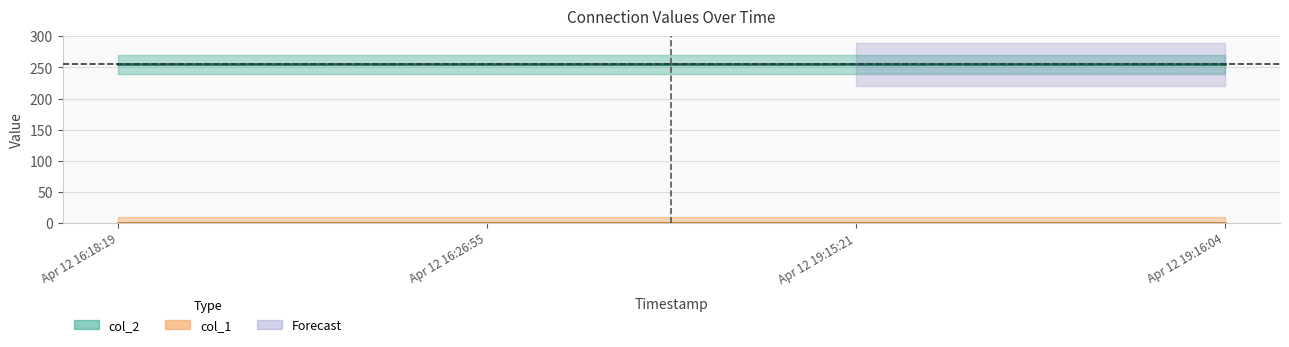

At which label does col_1 reach its peak?

Apr 12 16:18:19